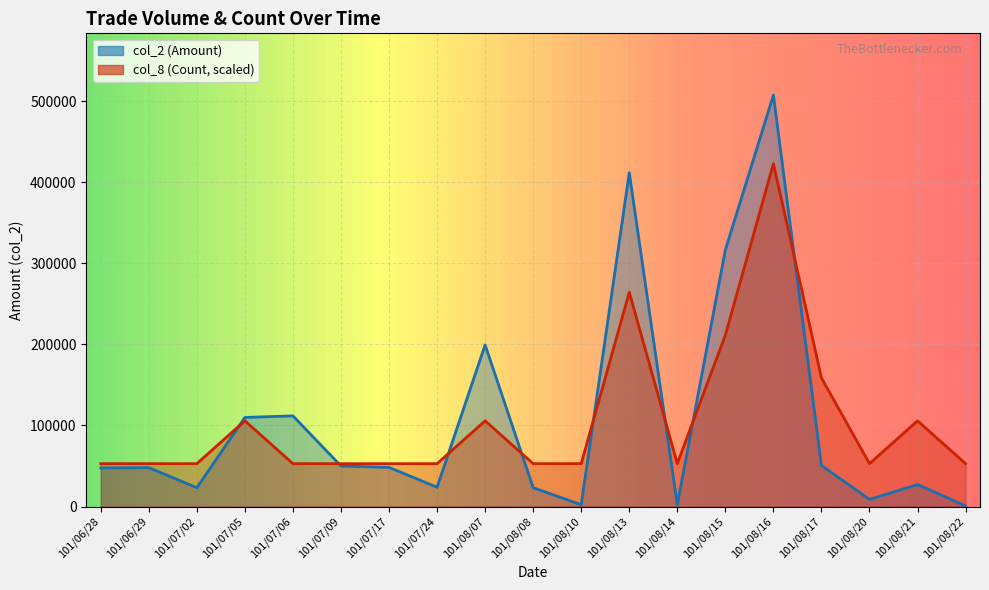

True or false: col_2 (Amount) has a value of 4076.9 at 101/08/14.

False